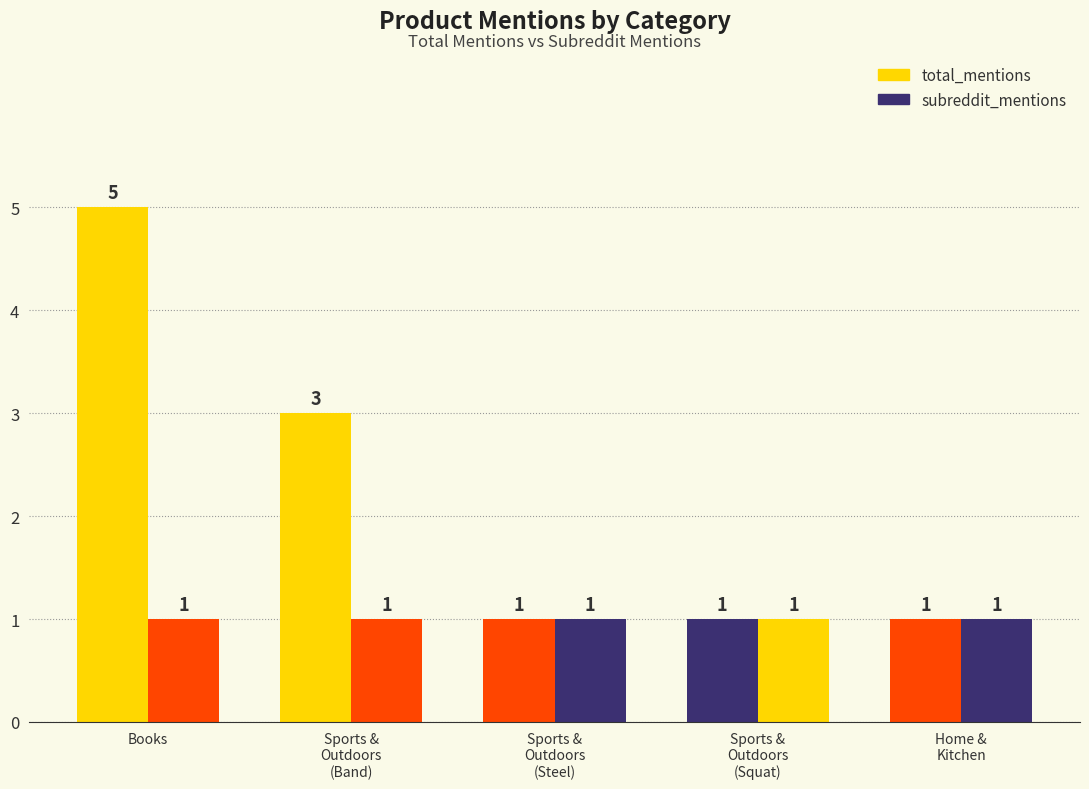

At Home &
Kitchen, list the series in order from largest to smallest.

total_mentions, subreddit_mentions